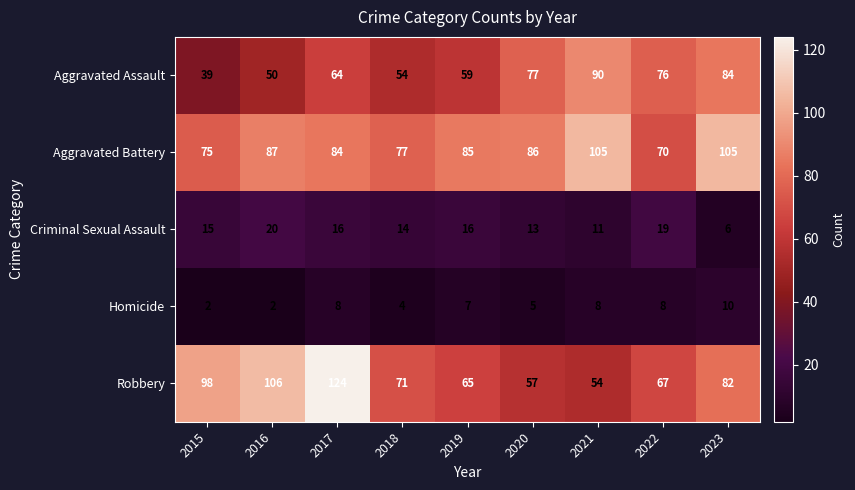

How many data points in Aggravated Assault are less than 64?

4